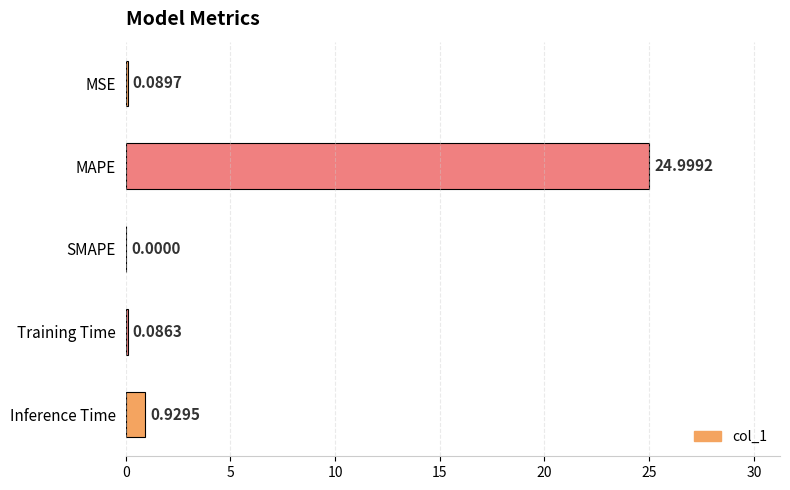

Which category has the highest value across all series?

MAPE